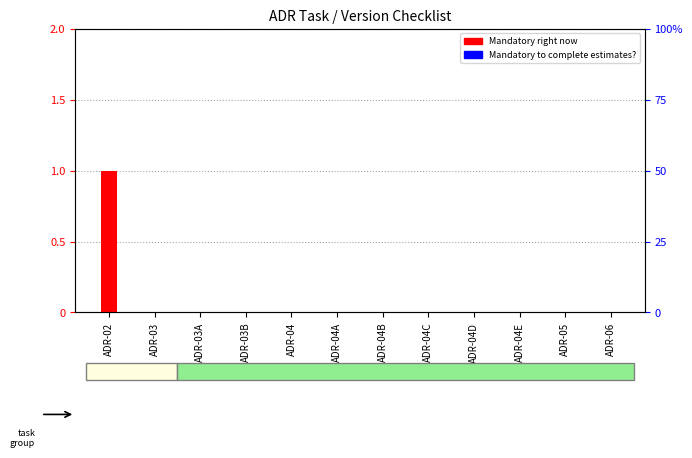

Which label corresponds to the smallest value in the chart?

ADR-03